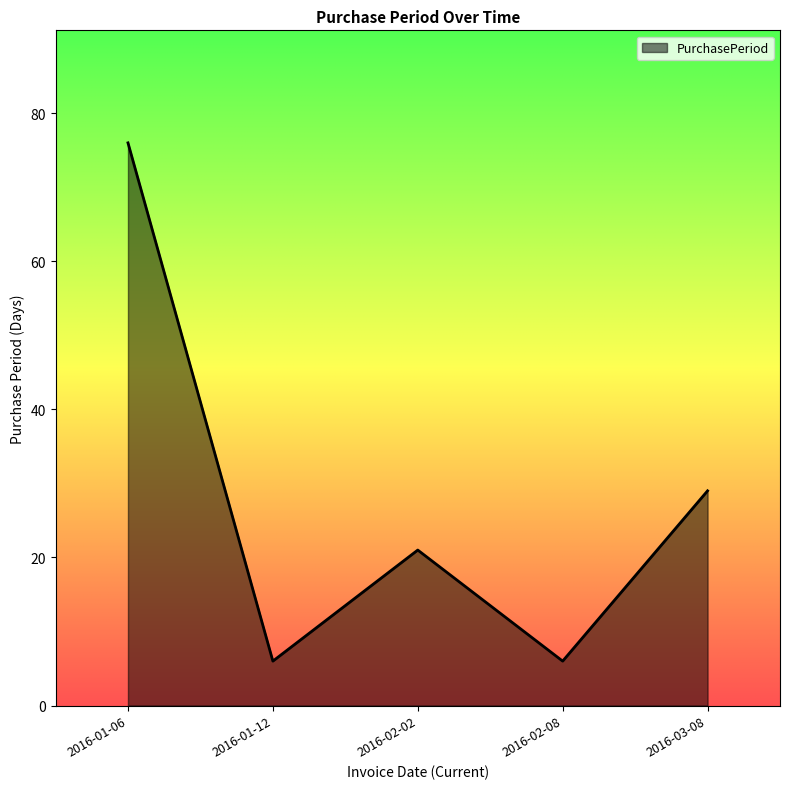

How many interior local peaks (higher than both neighbors) does the data have?

1